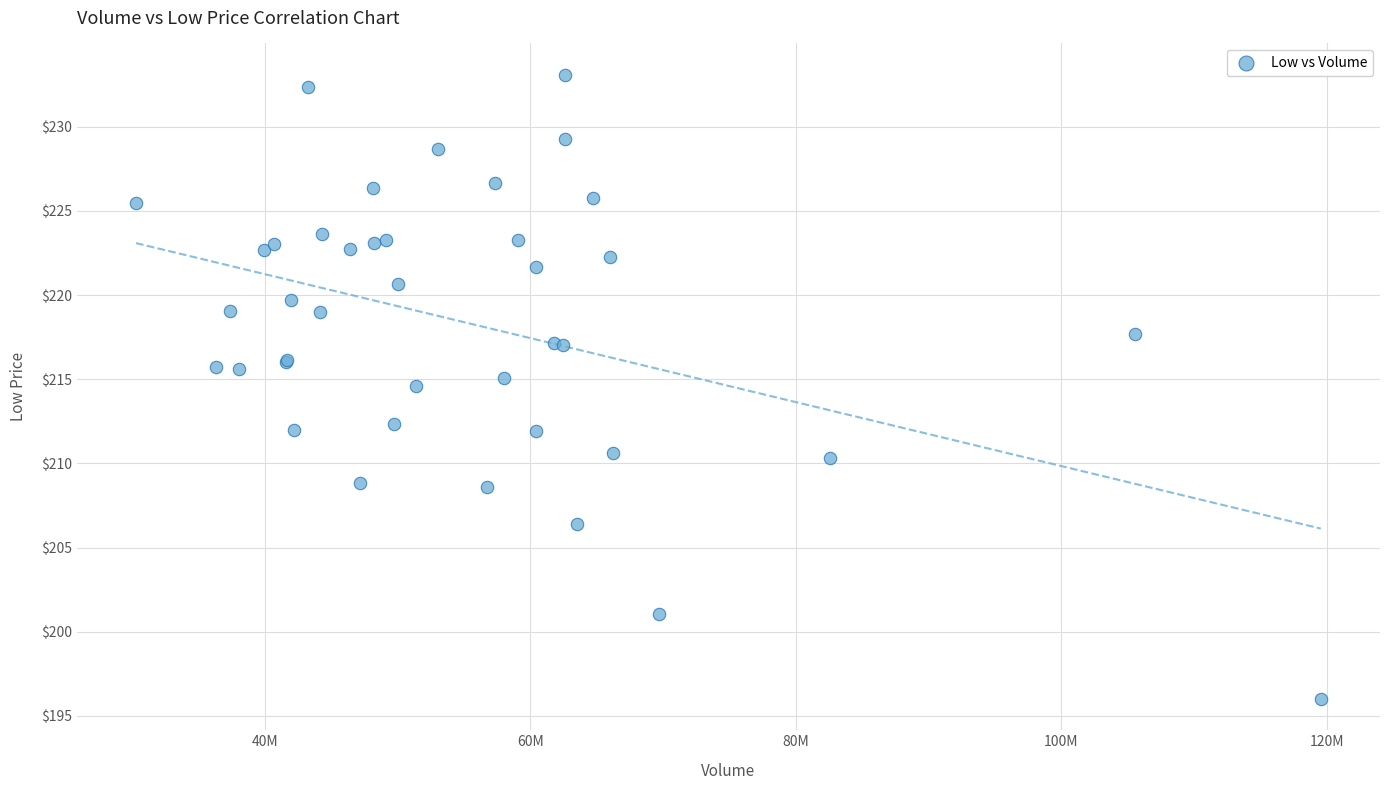

What Y value in the scatter plot is closest to 214?

214.6